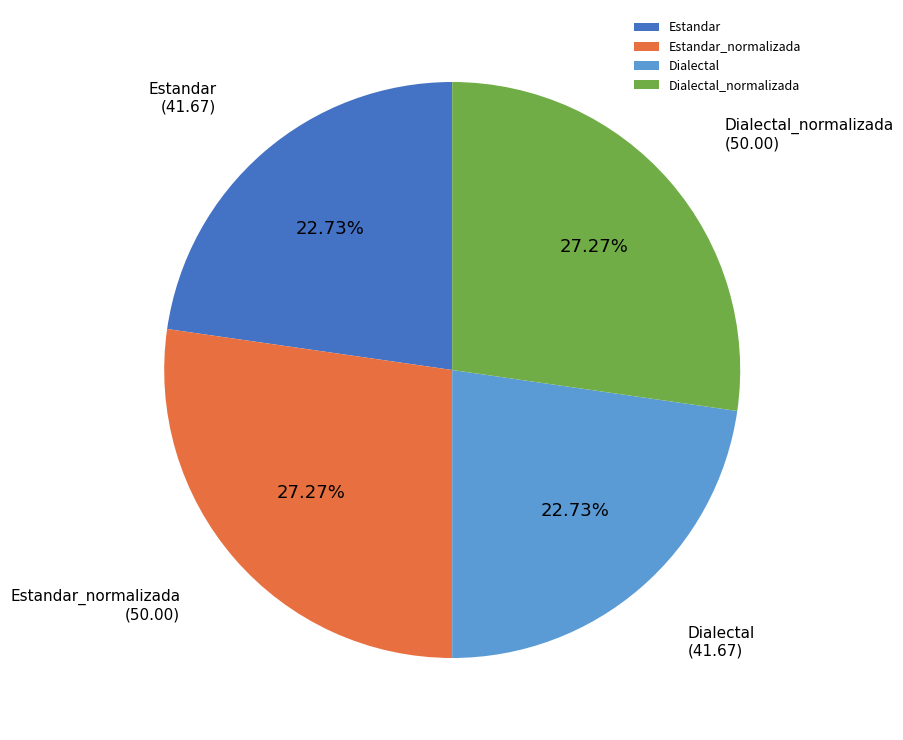

To the nearest percent, what is the average slice percentage?

25%